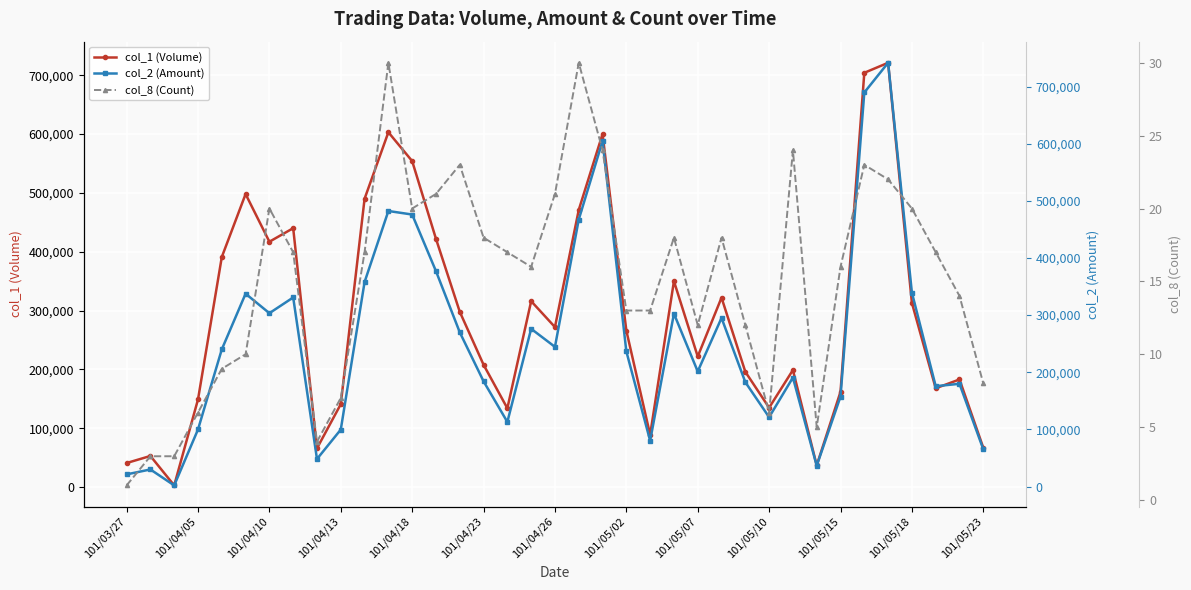

The value of col_1 (Volume) at 101/05/07 is 124932. True or false?

False